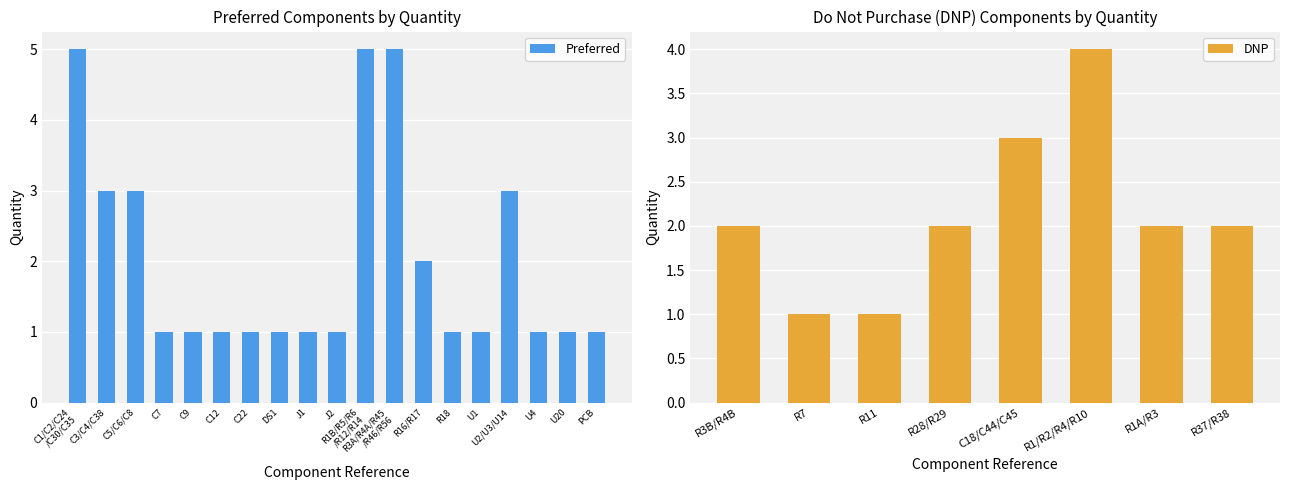

What position from the right is C3/C4/C38?

18